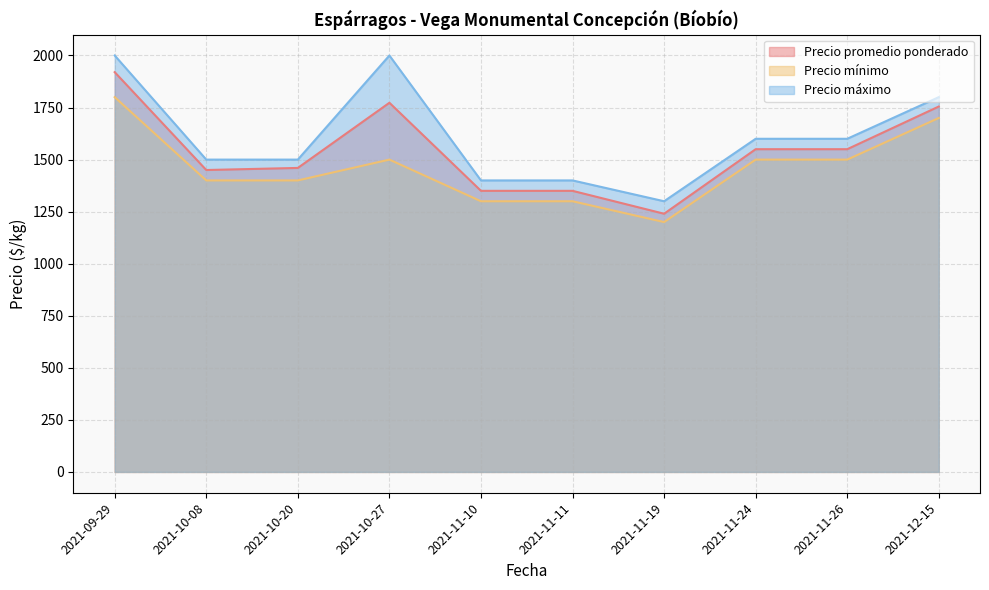

True or false: Precio promedio ponderado has more than 1 points higher than both neighbors.

False